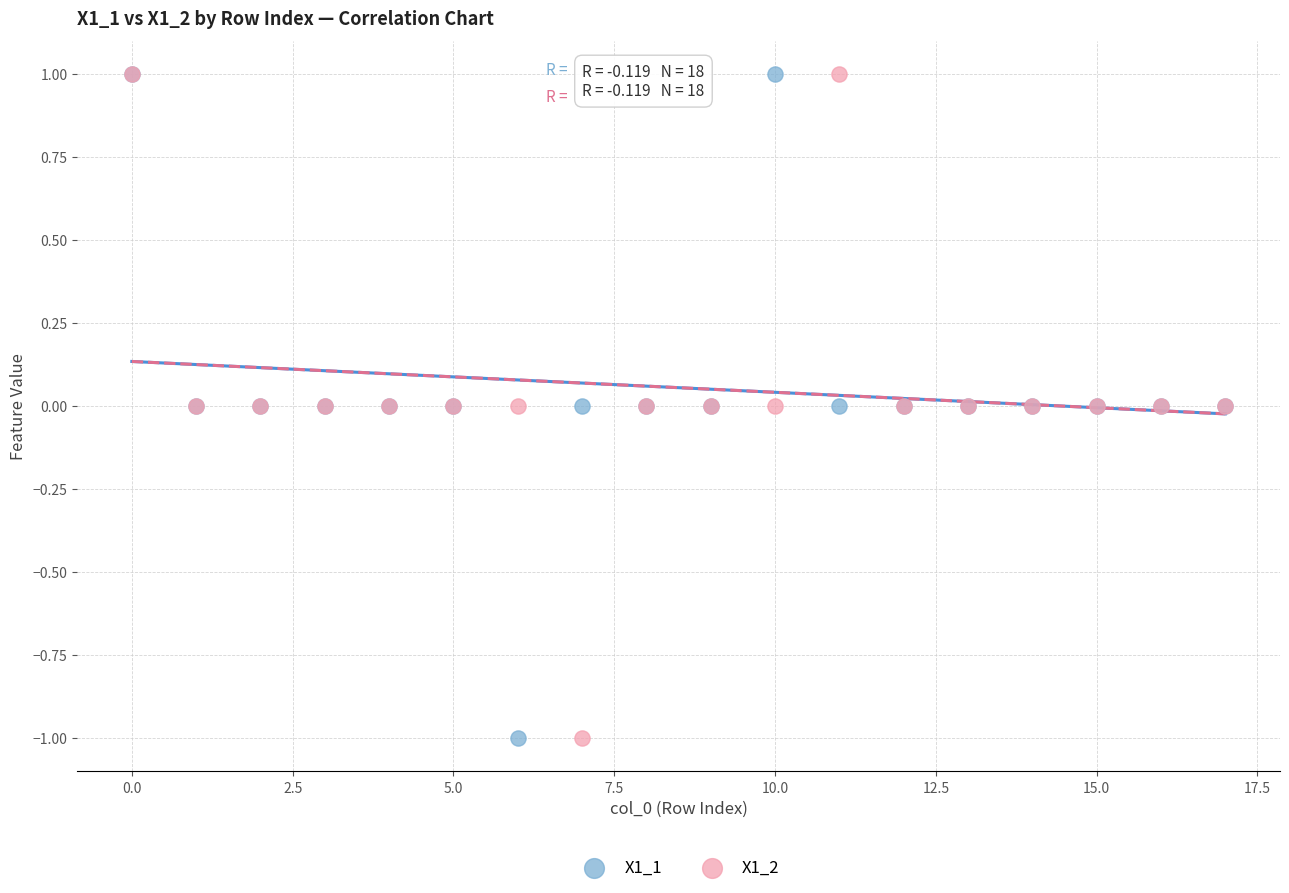

What are all the series names shown in the legend?

X1_1, X1_2